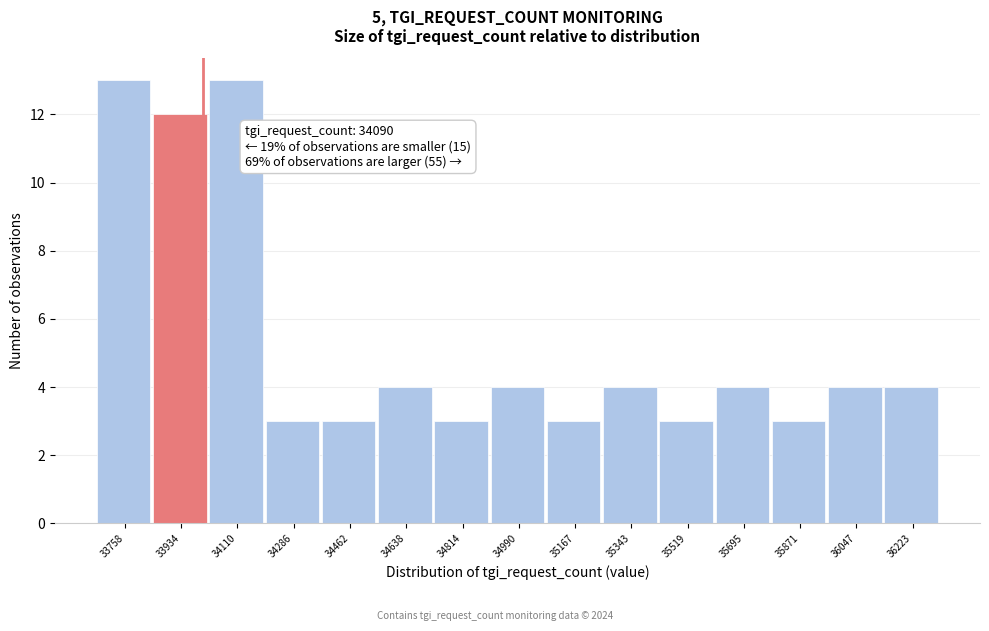

Reading left to right, what are all the values shown in this chart?

13	12	13	3	3	4	3	4	3	4	3	4	3	4	4